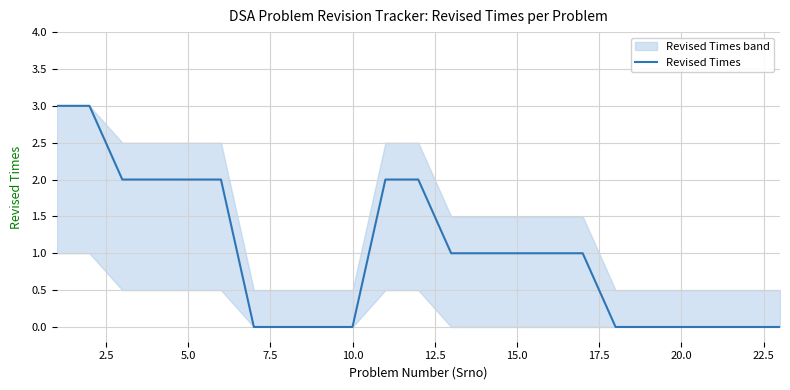

Reading left to right, extract all data points from this chart.

3	3	2	2	2	2	0	0	0	0	2	2	1	1	1	1	1	0	0	0	0	0	0